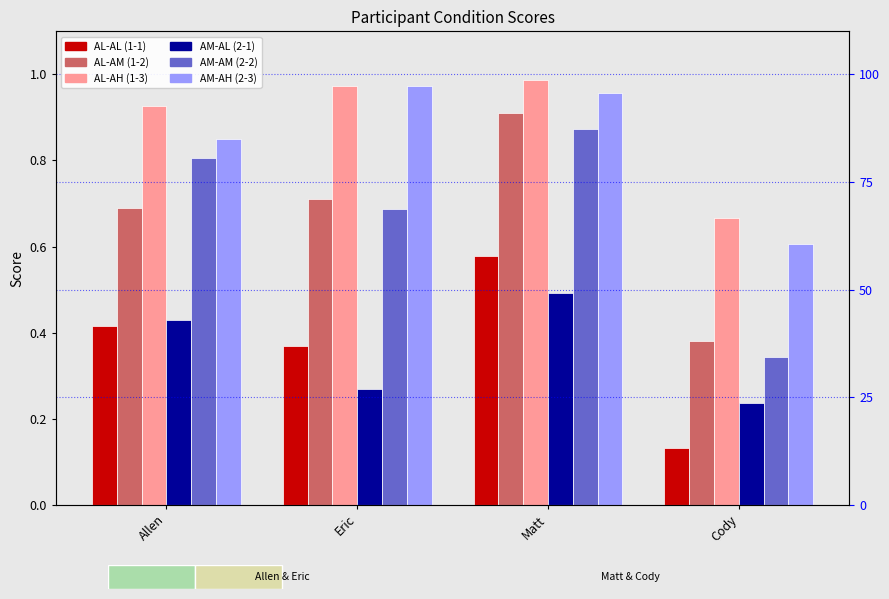

Rank the series at Eric from lowest to highest value.

AM-AL (2-1), AL-AL (1-1), AM-AM (2-2), AL-AM (1-2), AL-AH (1-3), AM-AH (2-3)